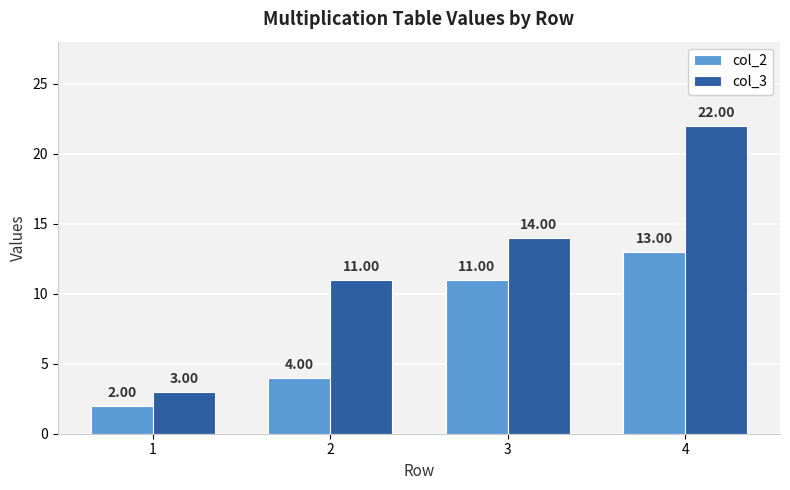

Rank the series by their average value, from highest to lowest.

col_3, col_2